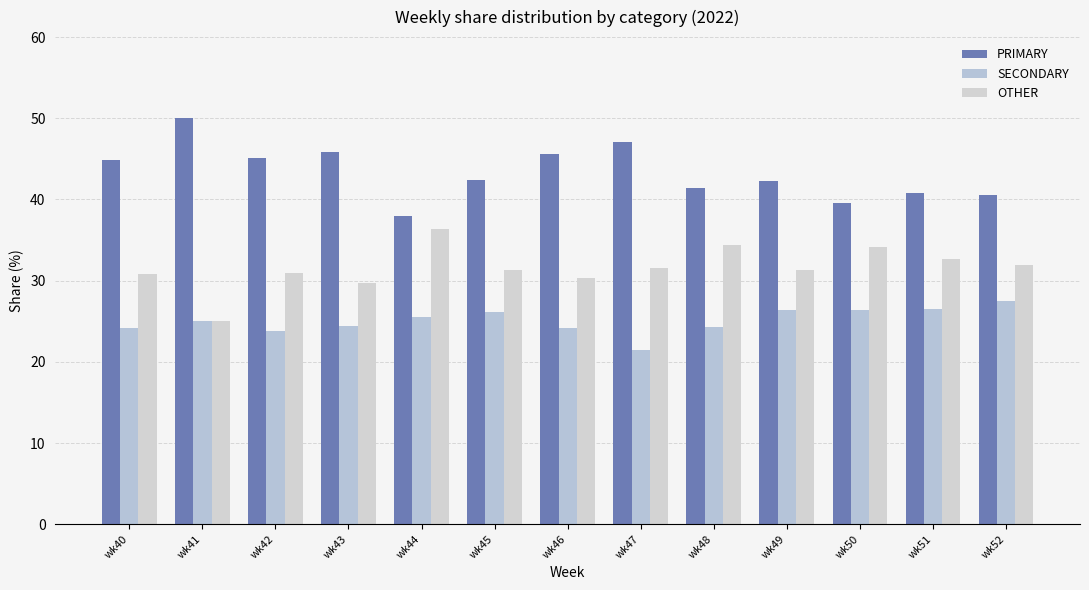

What is the total value across all series at wk42?

100.0